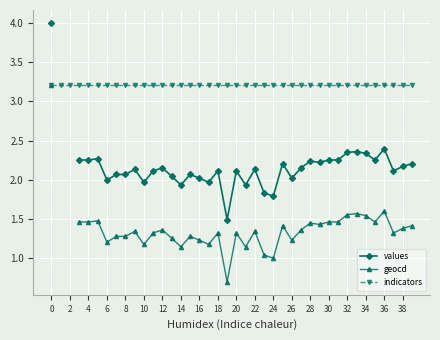

Between 2 and 21, which series saw the biggest shift?

indicators